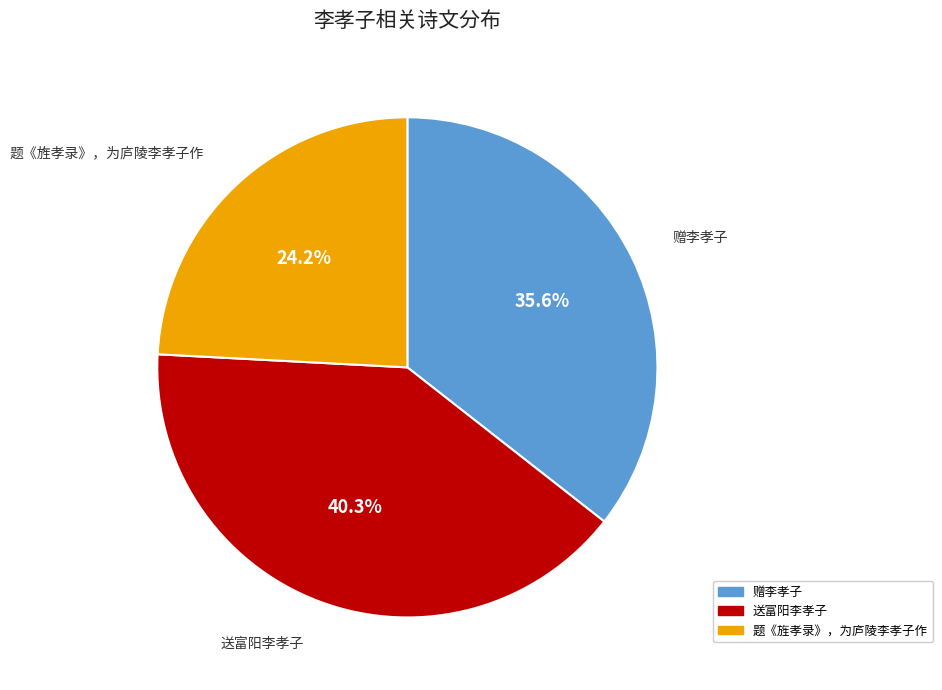

Is there a majority slice in this chart?

No